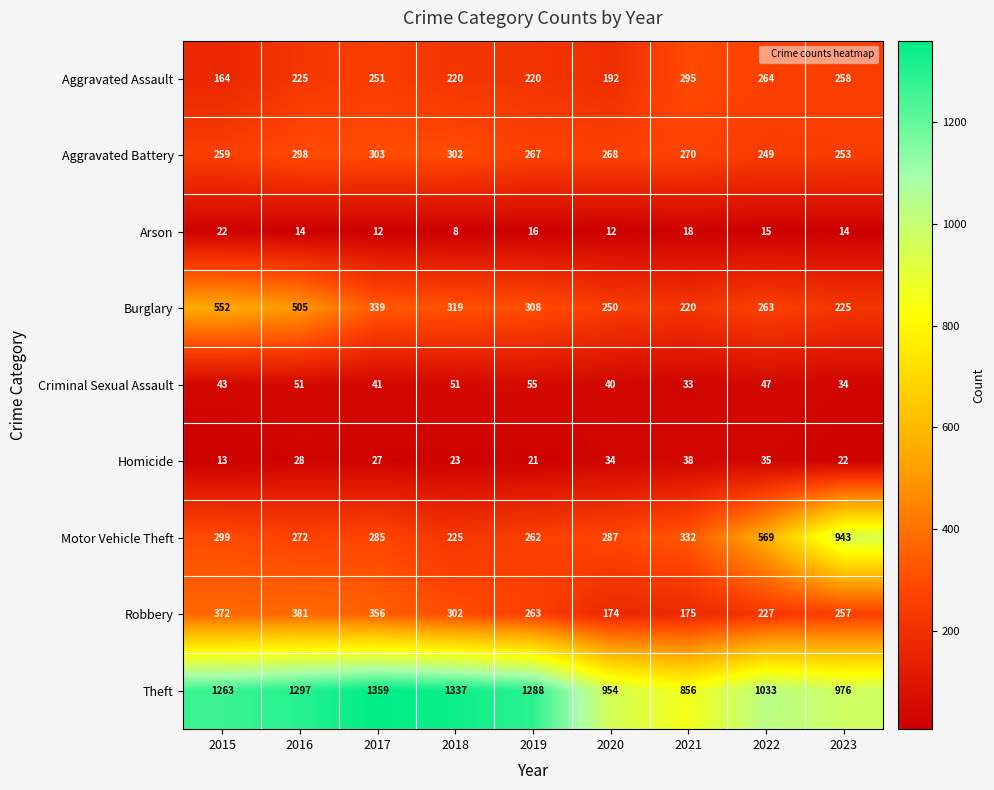

The value of Burglary at 2020 is 250. True or false?

True